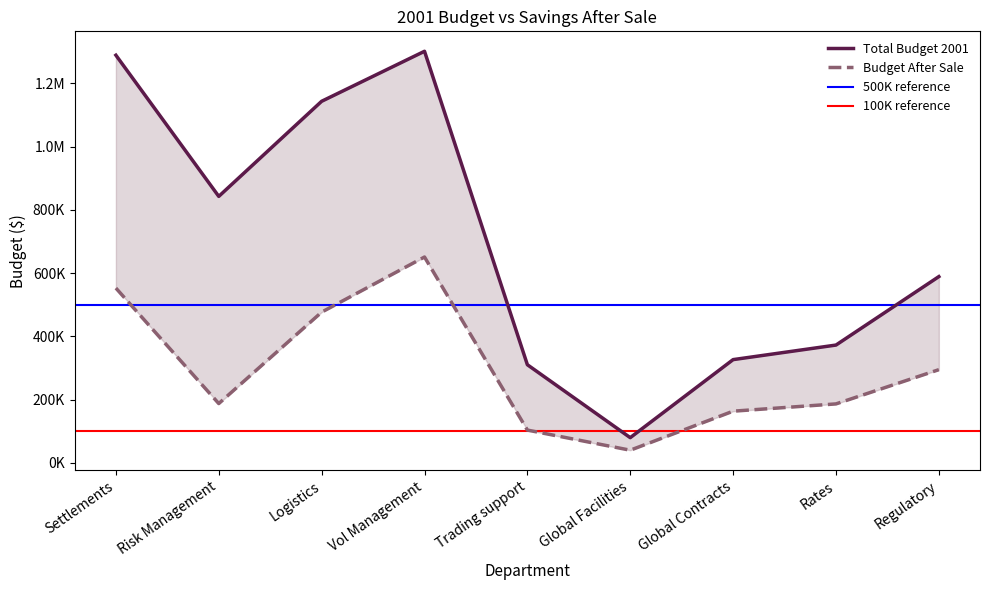

Which has a higher value, Trading support or Regulatory?

Regulatory